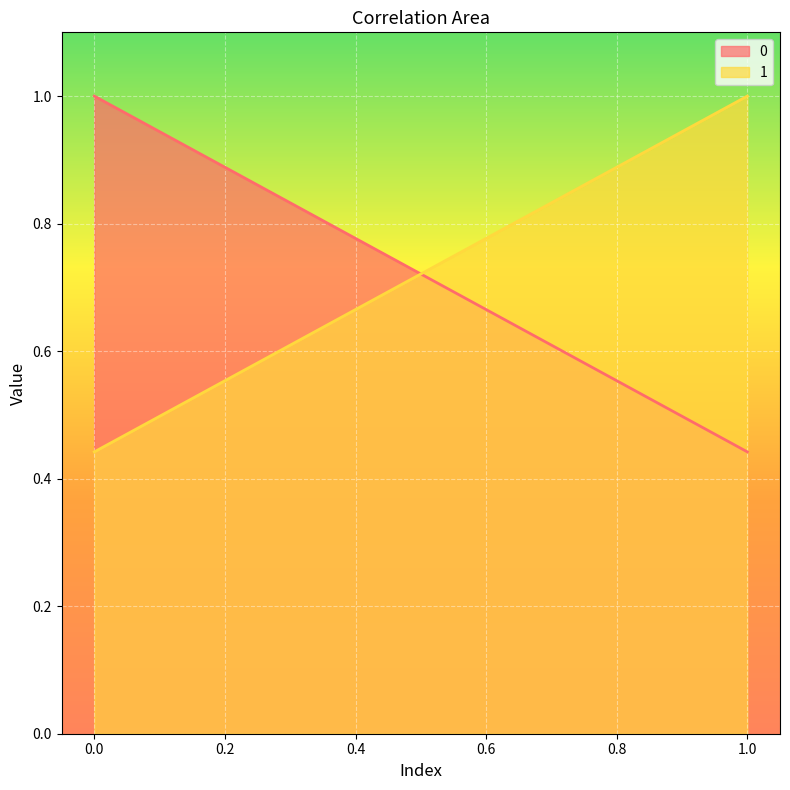

What are all the series names shown in the legend?

0, 1